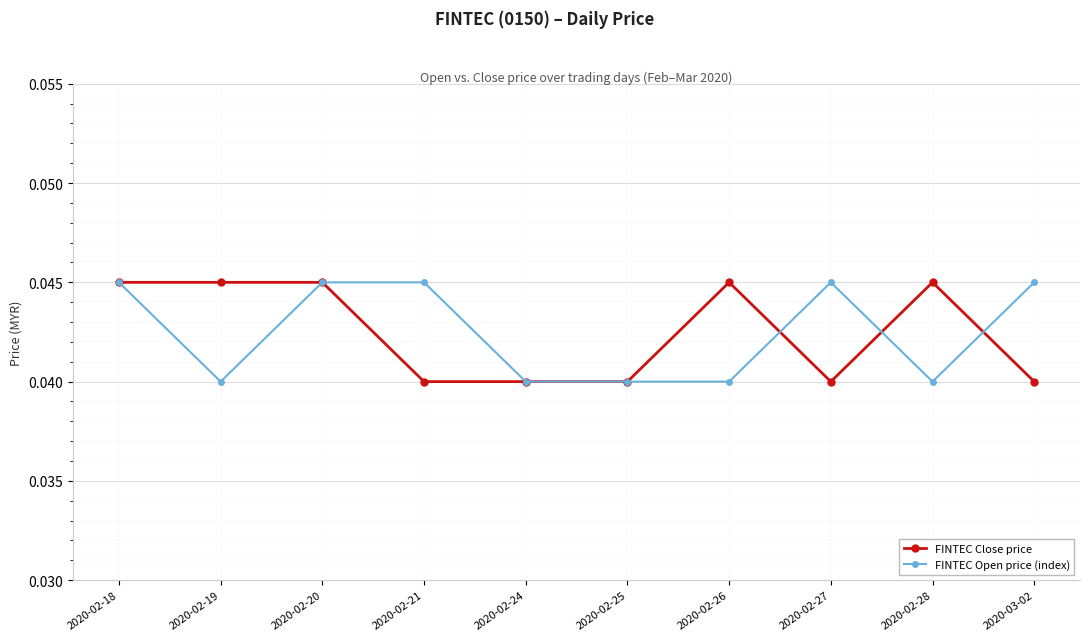

Is the value of FINTEC Open price (index) at 2020-03-02 greater than the value of FINTEC Close price at 2020-02-27?

Yes